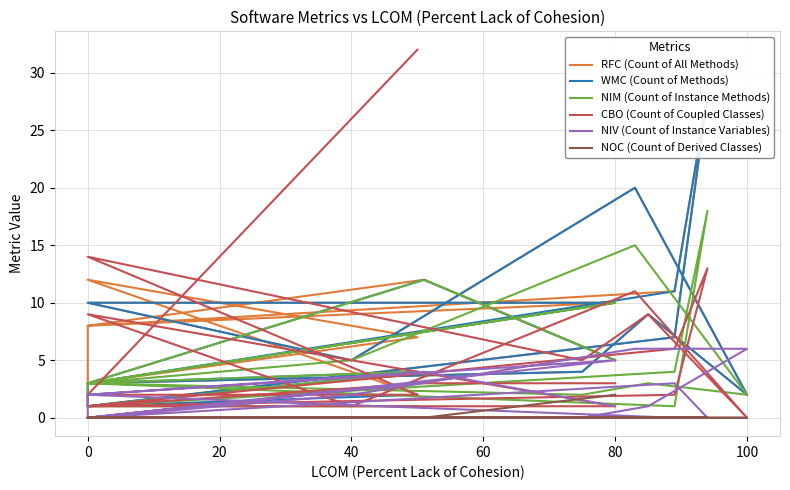

What is the sum of the NIM (Count of Instance Methods) values at 0 and 60?

4